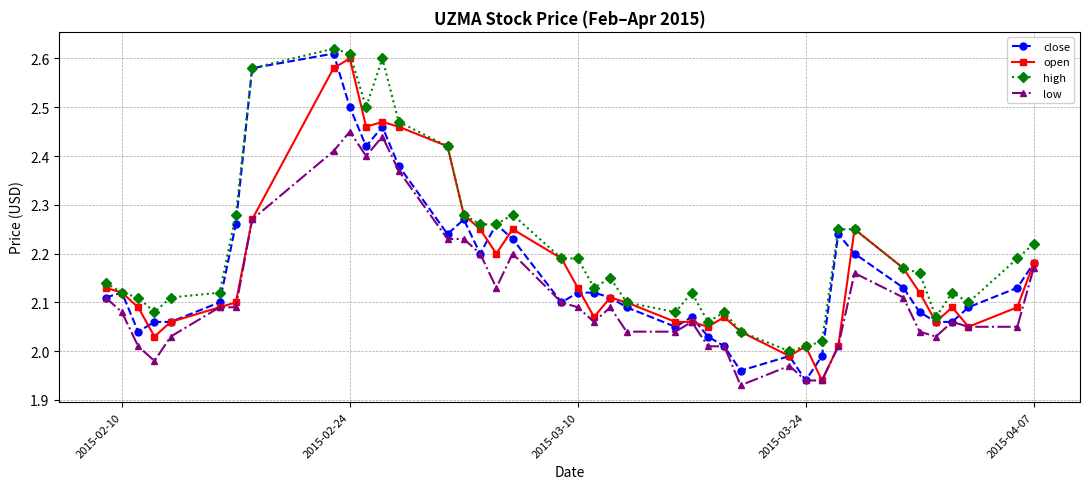

True or false: low and high cross at least once.

False